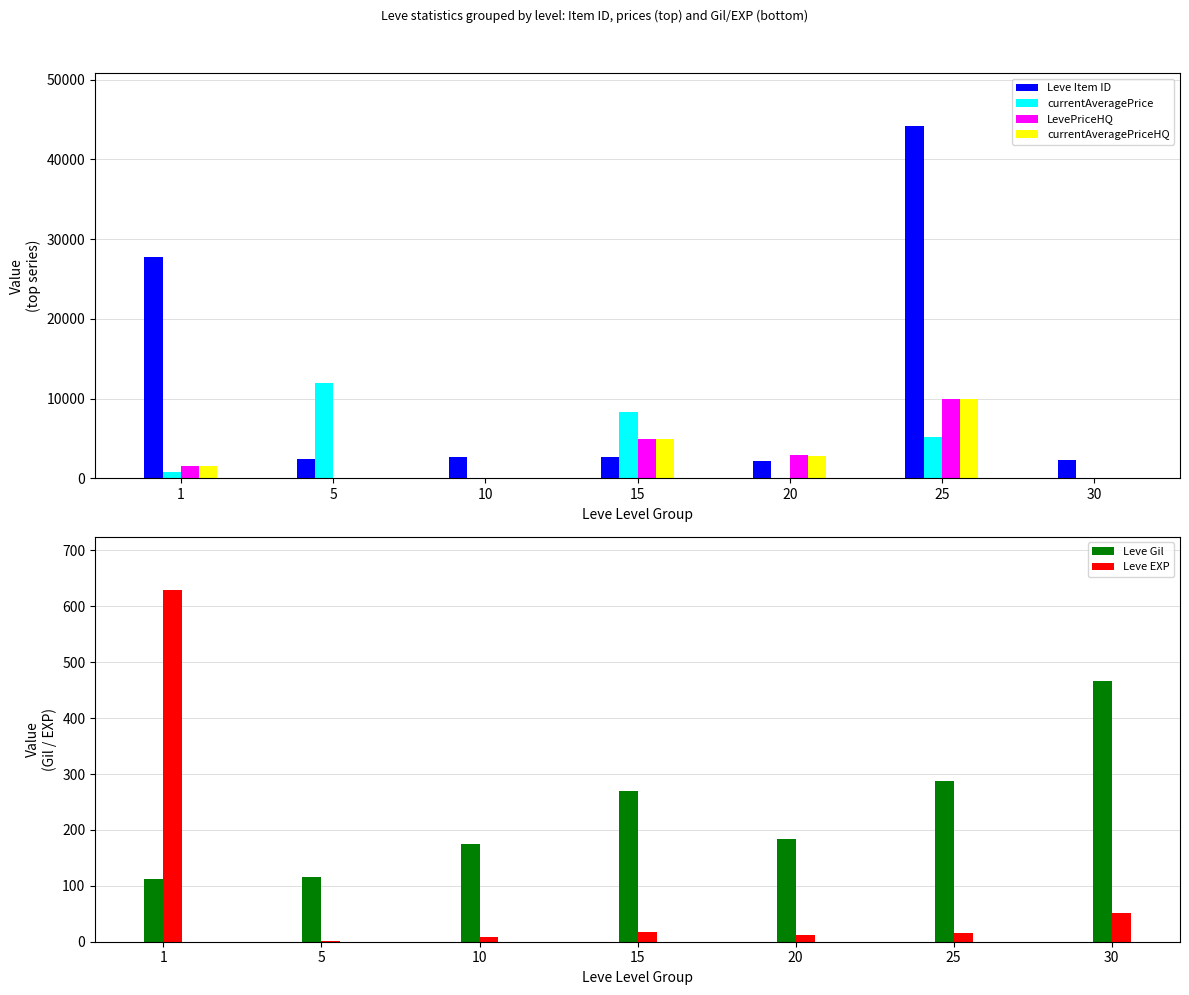

What is the sum of the Leve Item ID values at 20 and 10?

4914